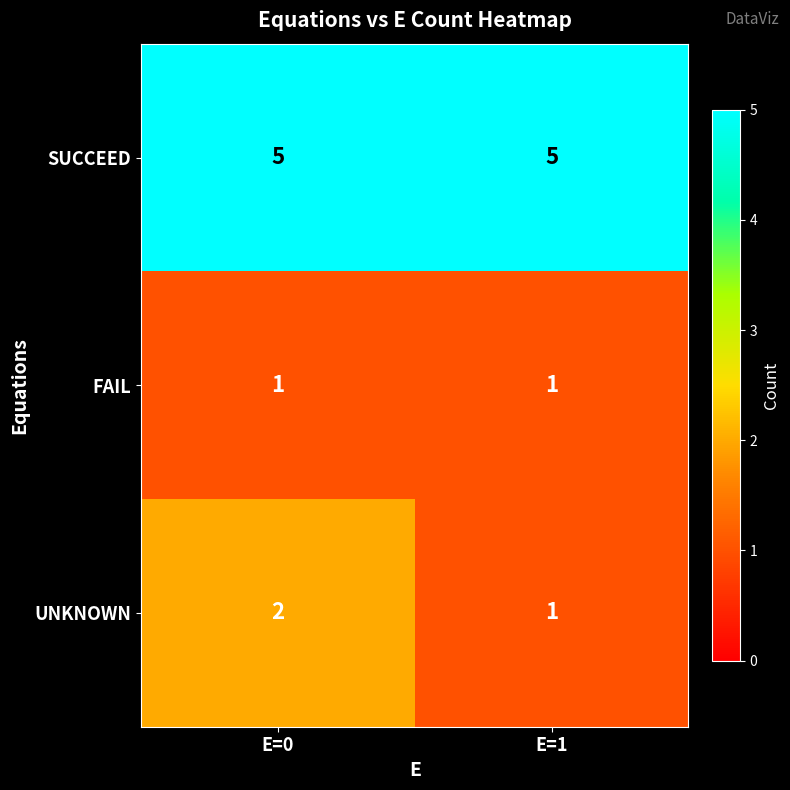

Reading left to right, list all the values displayed in this chart.

SUCCEED: E=0=5	E=1=5
FAIL: E=0=1	E=1=1
UNKNOWN: E=0=2	E=1=1